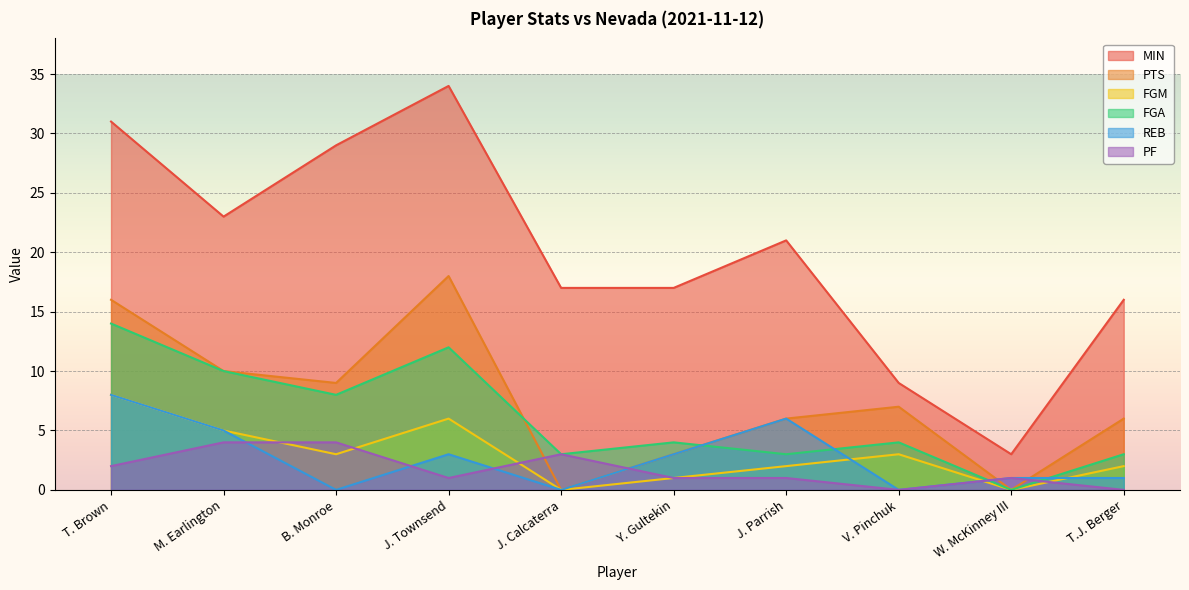

Is it true that PF equals 2 at Y. Gultekin?

False